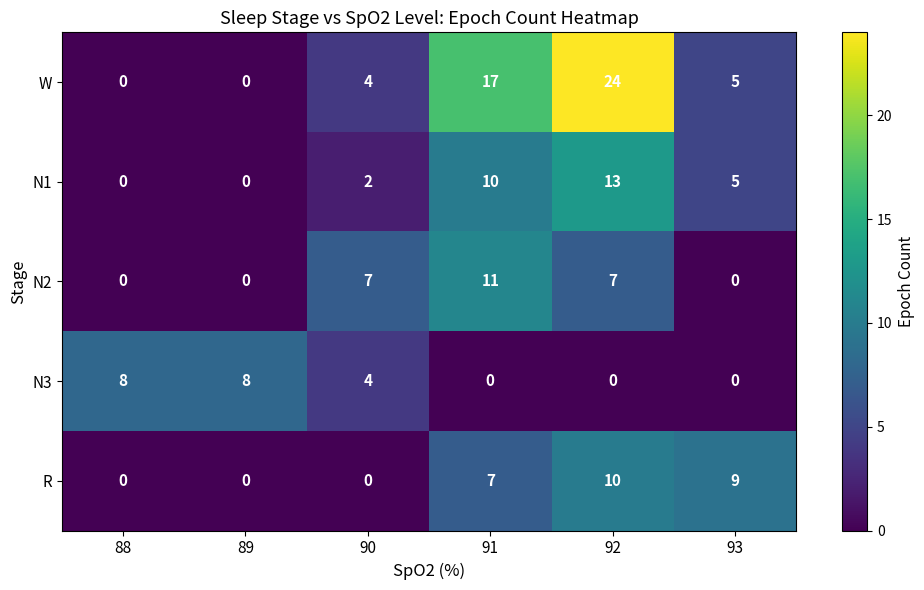

At which category is the sum across all series the highest?

92